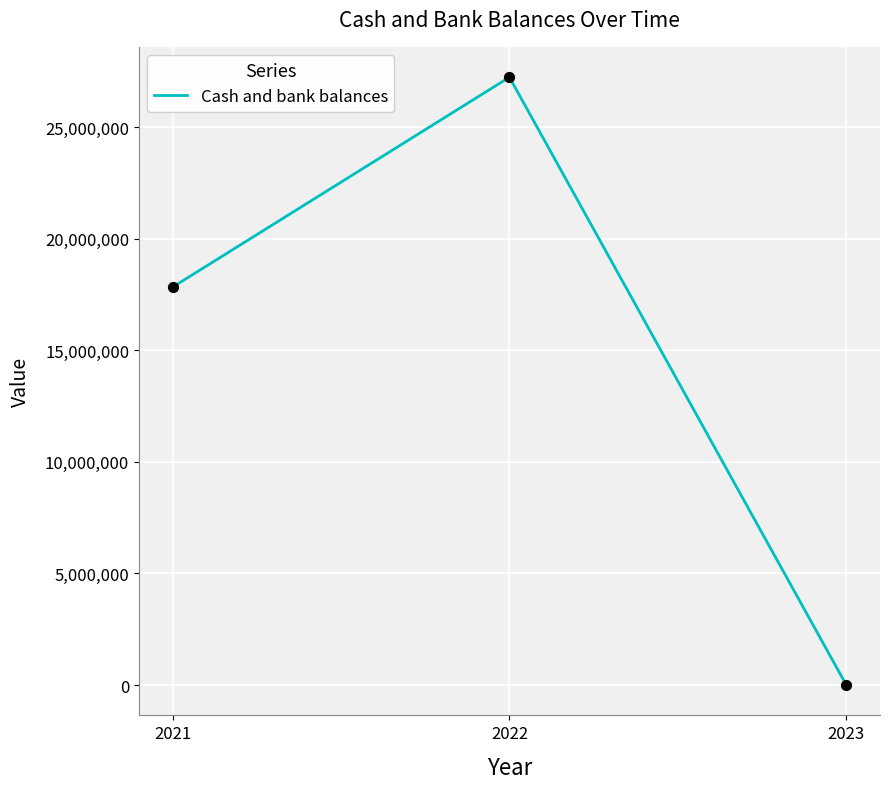

Which has a higher value, 2023 or 2022?

2022